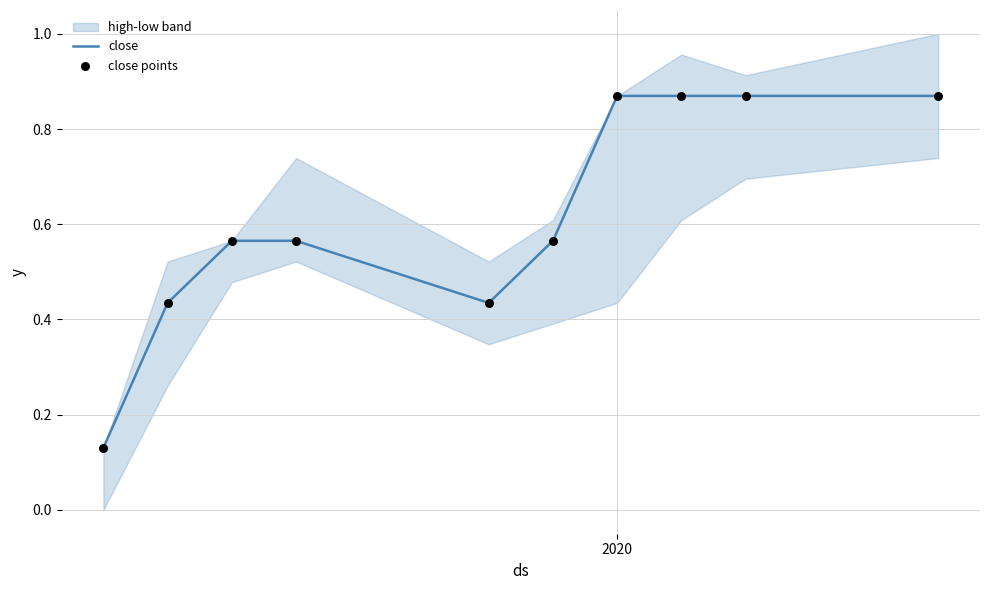

At how many categories does at least one series exceed 0?

10